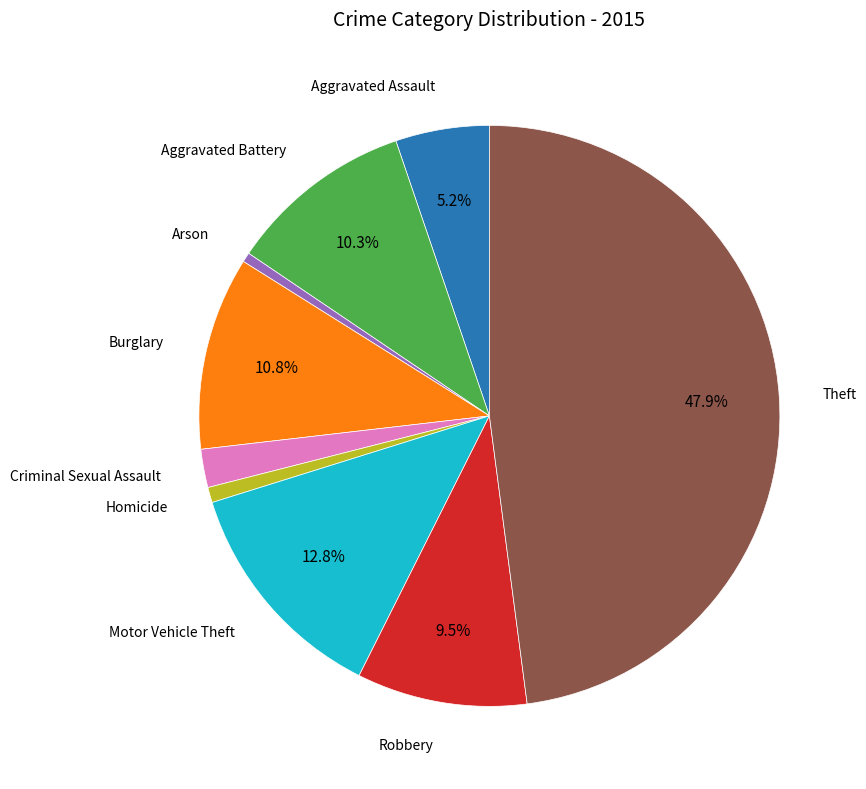

Does any single category account for the majority?

No